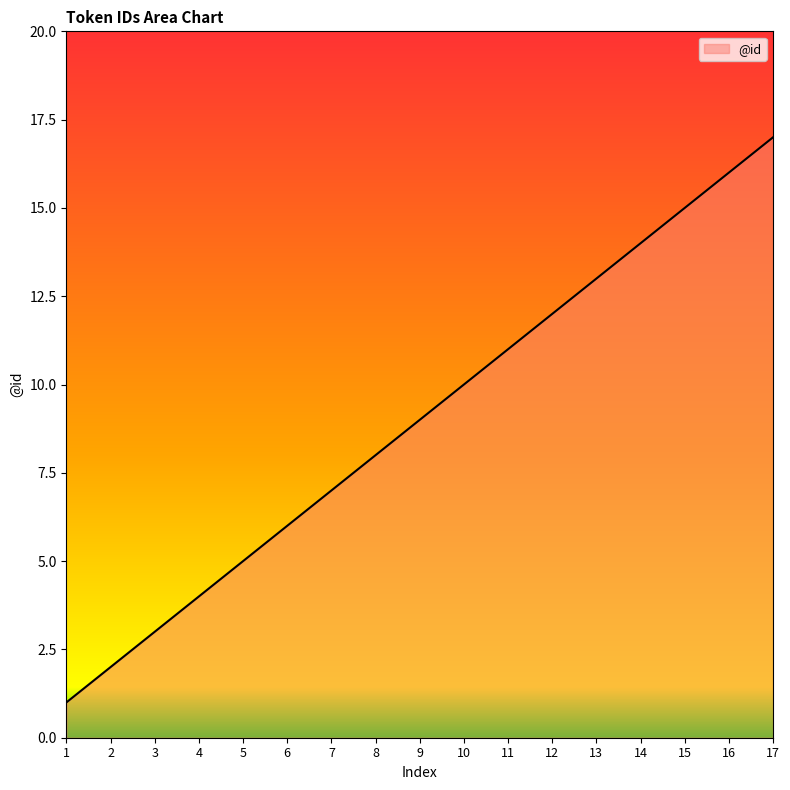

Reading left to right, list all the values displayed in this chart.

1=1	2=2	3=3	4=4	5=5	6=6	7=7	8=8	9=9	10=10	11=11	12=12	13=13	14=14	15=15	16=16	17=17